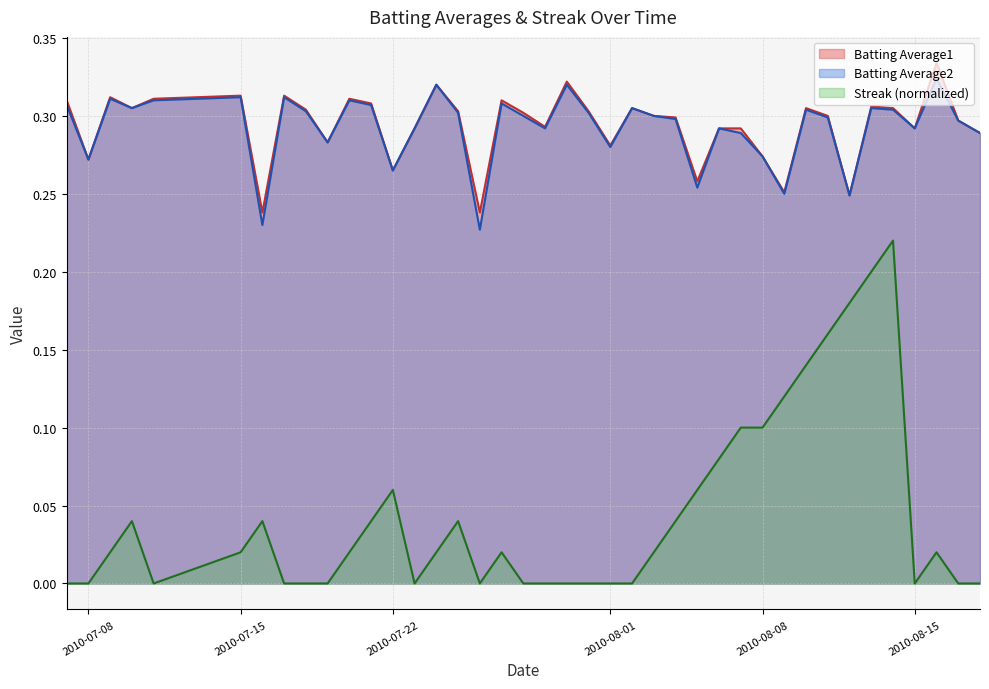

Is it true that Batting Average1 equals 0.1 at 2010-07-08?

False